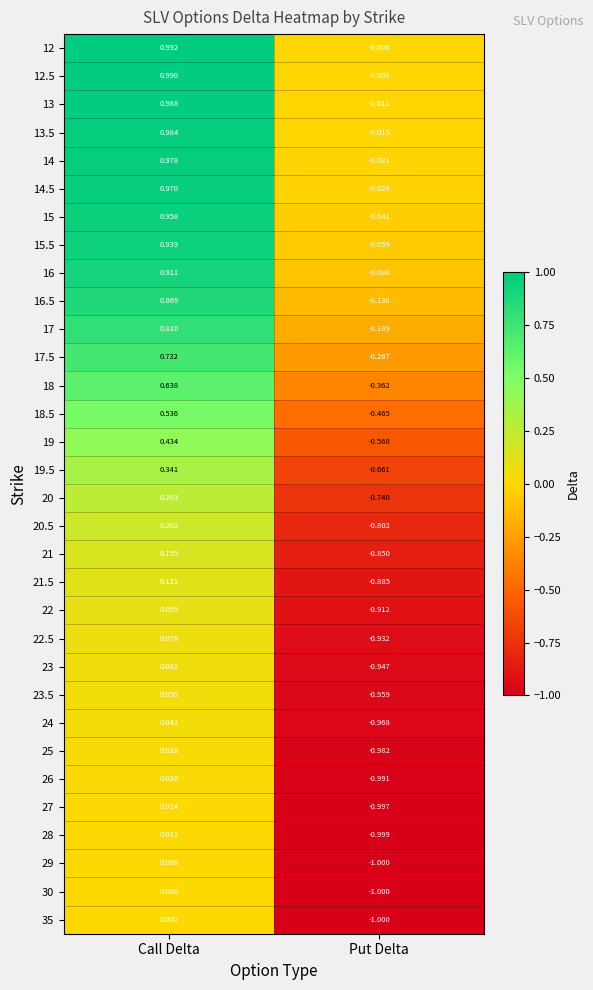

Which category has the lowest value across all series?

Put Delta